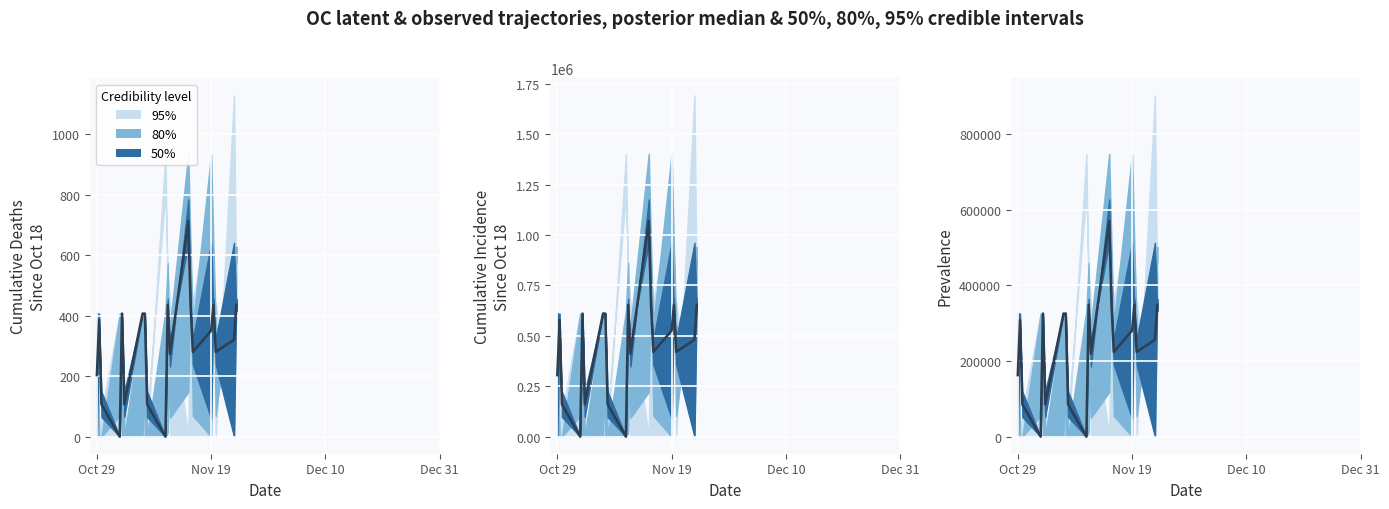

What is the label of the 19th point from the right?

Nov 19